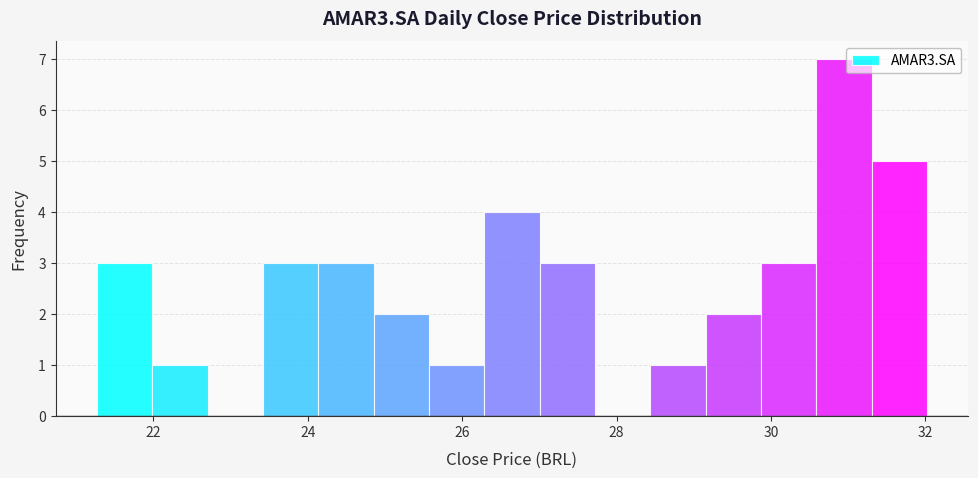

Read against the x-axis, roughly where is the centre of the tallest bar?

31.0